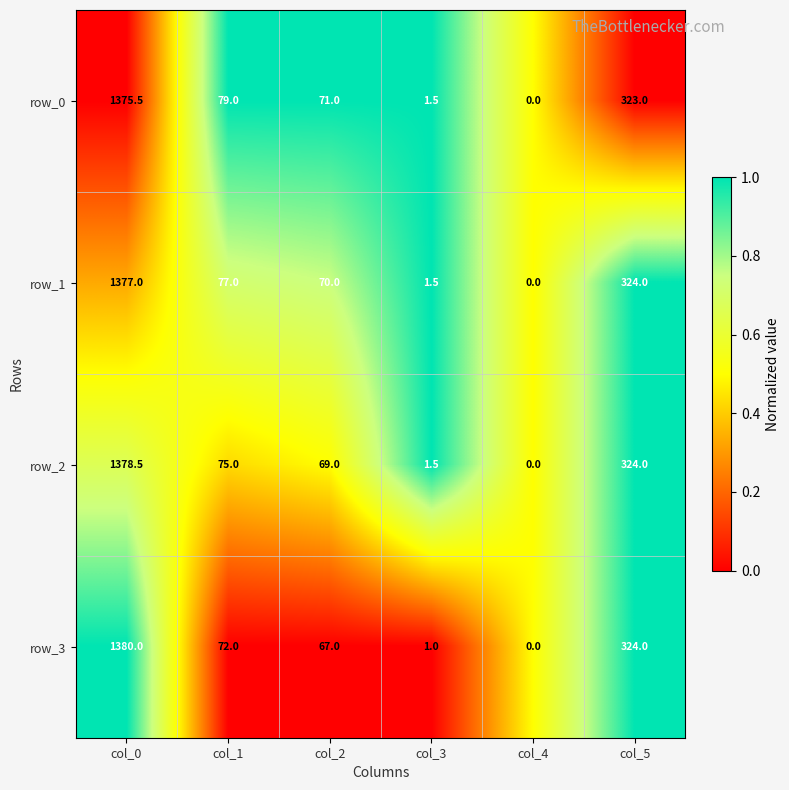

The row_3 series shows 72.0 at col_1. True or false?

True